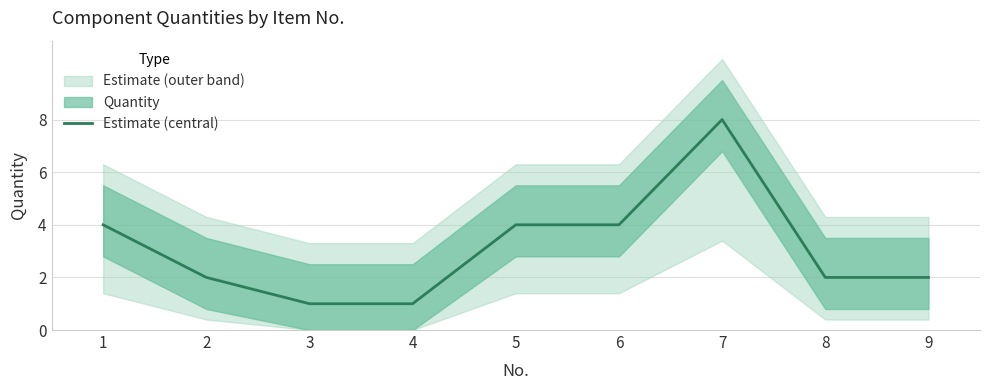

Rank the categories by value from highest to lowest.

7, 1, 5, 6, 2, 8, 9, 3, 4